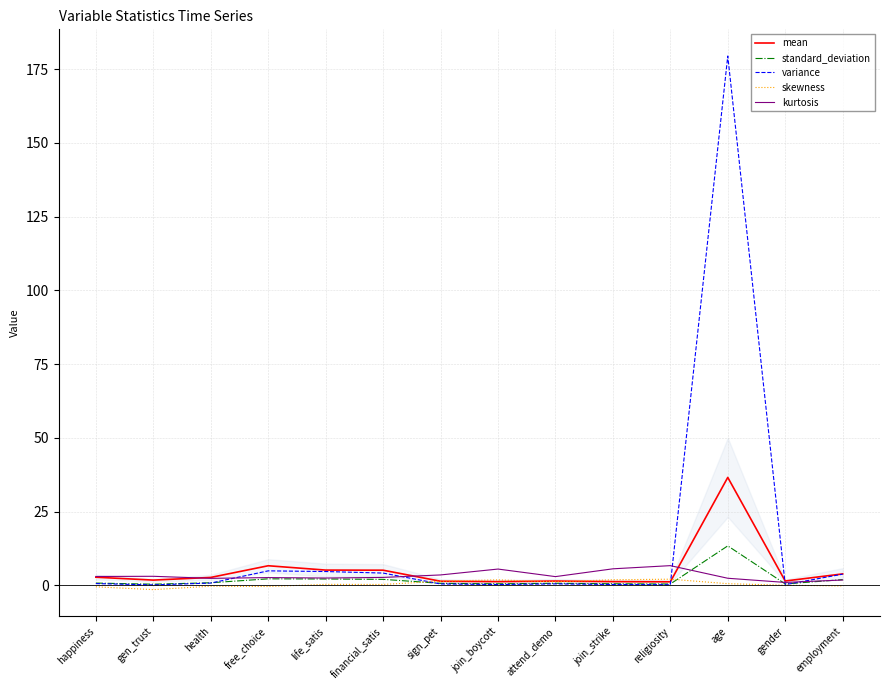

What is the lowest value of the skewness series?

-1.4